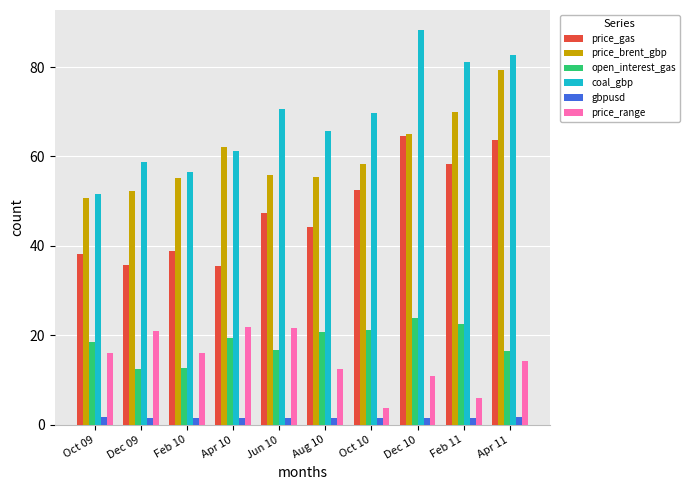

What is the maximum value for open_interest_gas?

23.8